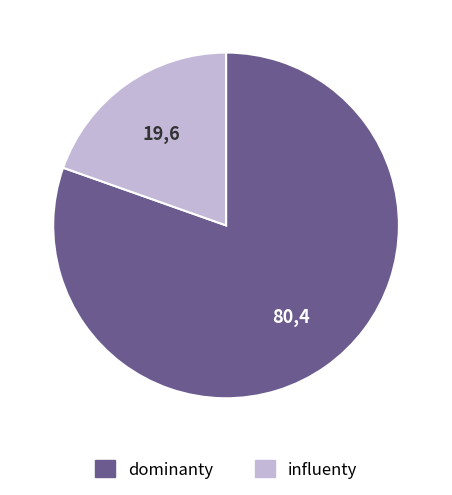

Is there any slice that represents more than half of the pie?

Yes